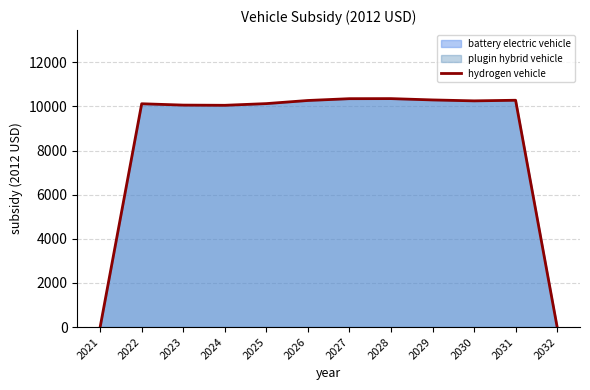

The chart shows a value of 10059.8 at 2023. True or false?

True